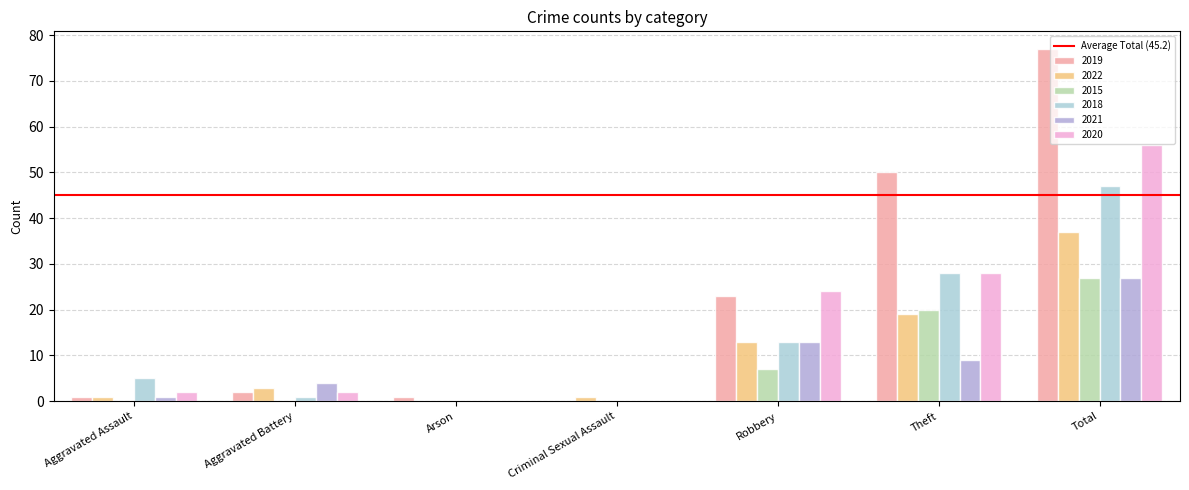

What is the difference between the maximum and second lowest values in the 2020 series?

56